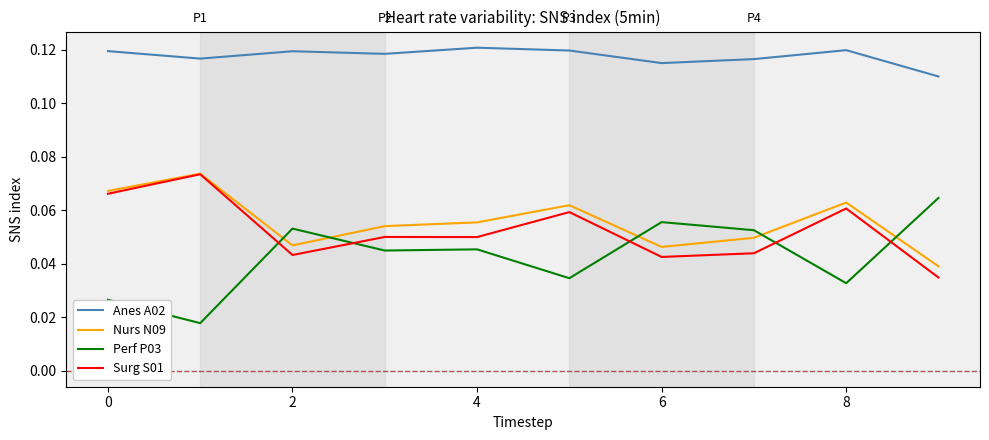

At how many categories does at least one series exceed 0?

10